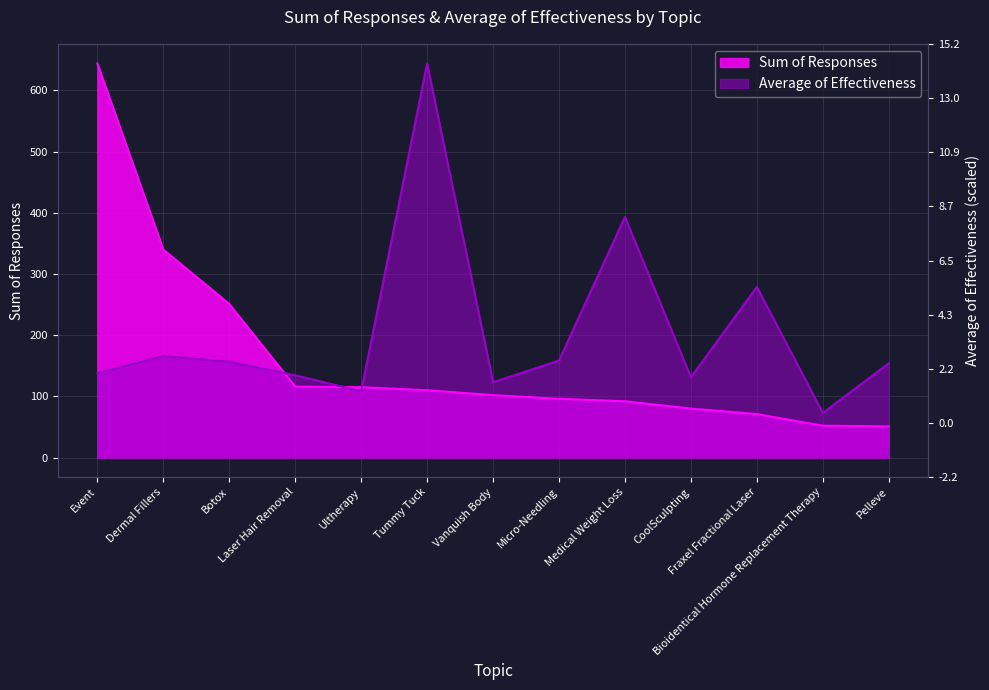

Between which two adjacent categories do Average of Effectiveness and Sum of Responses first intersect?

Botox and Laser Hair Removal